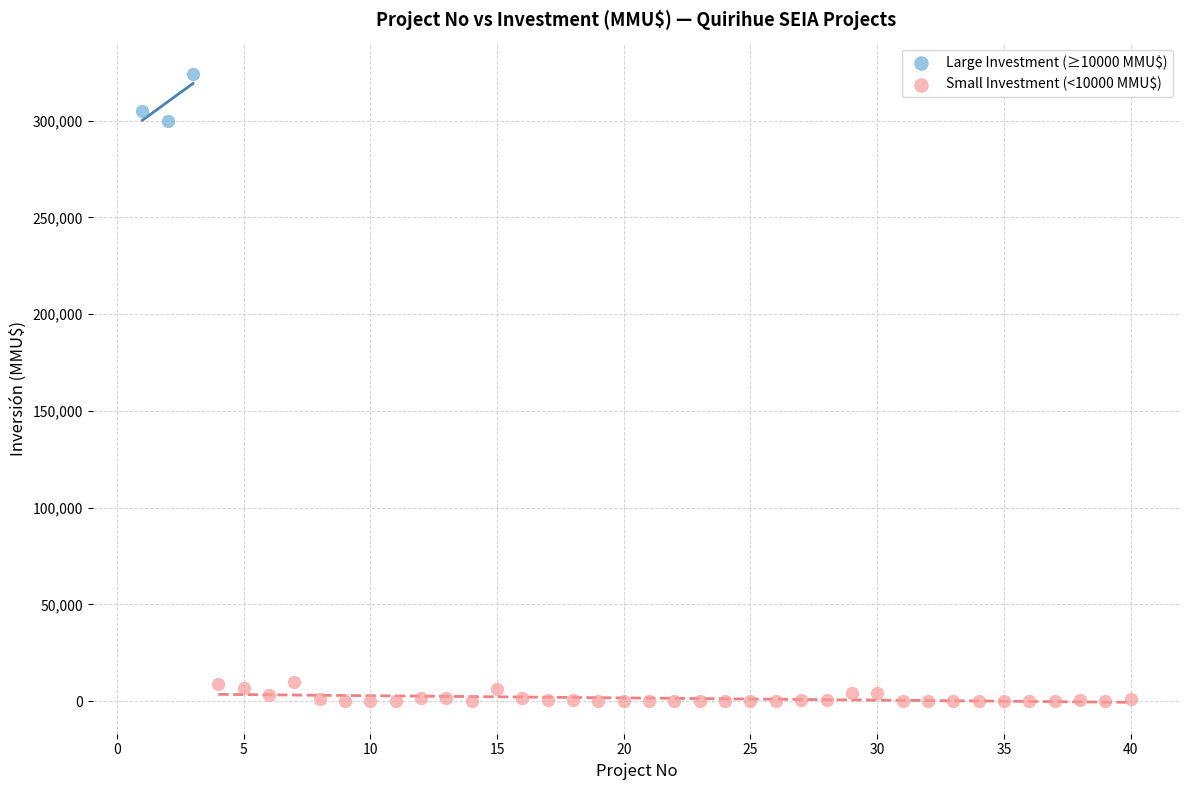

Which series contains the lowest Y value?

Small Investment (<10000 MMU$)